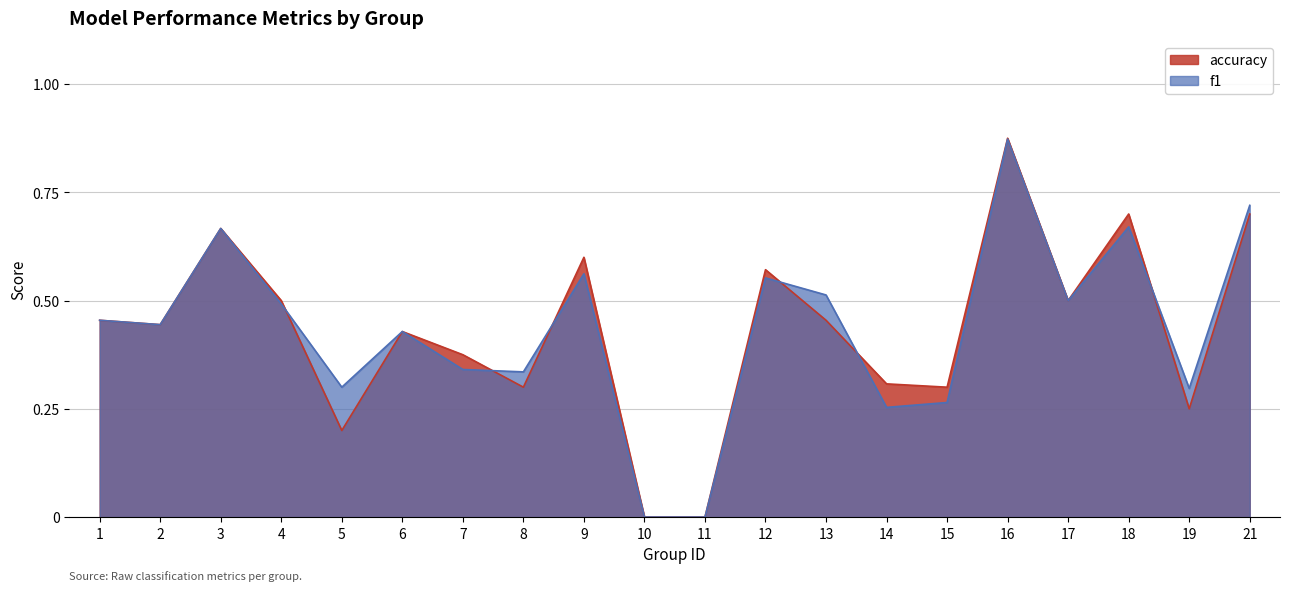

What is the sum of the f1 values at 16 and 9?

1.4